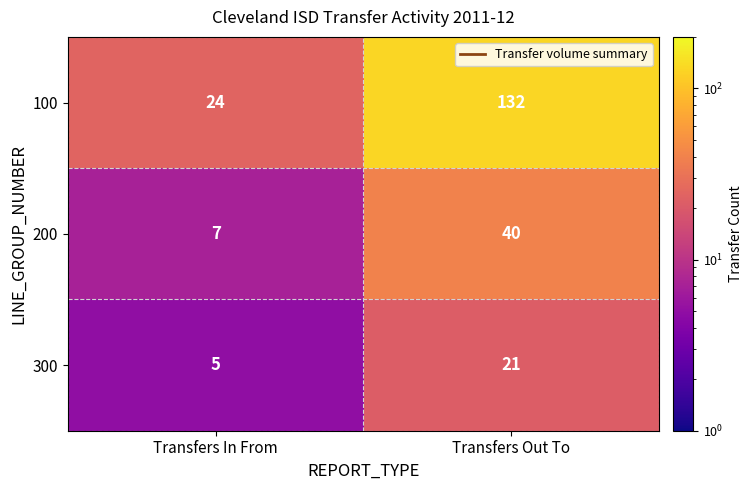

Which series has the largest range (max minus min)?

100